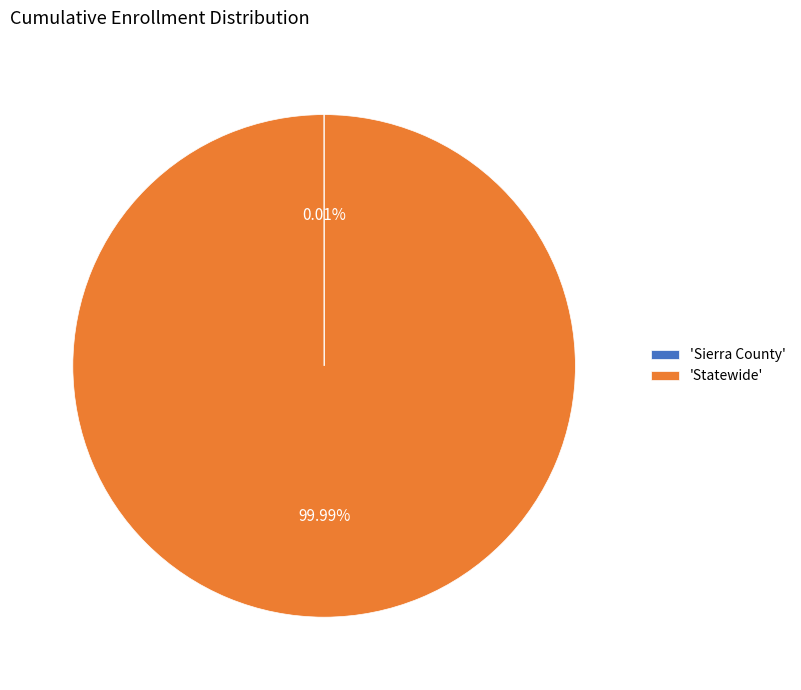

Which category has the biggest portion of the pie?

'Statewide'